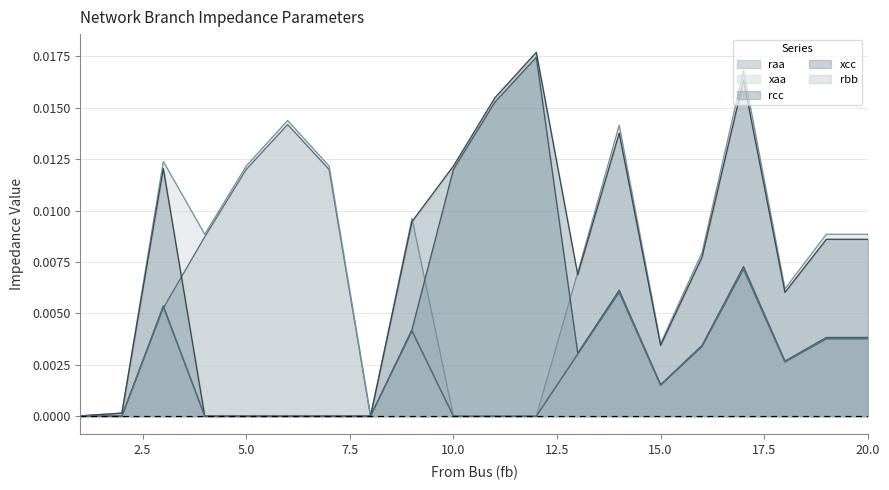

How many interior local peaks does the xcc series have?

4